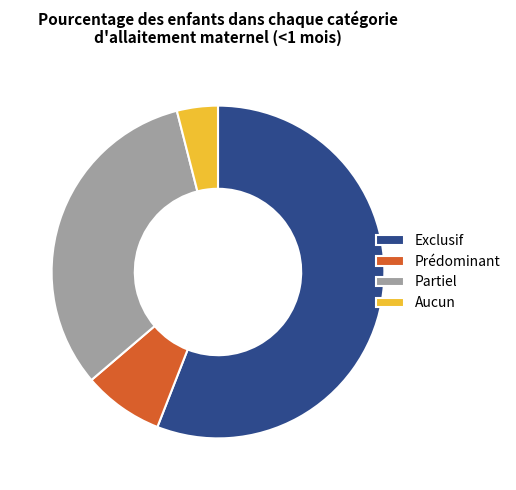

Between Partiel and Exclusif, which is larger?

Exclusif